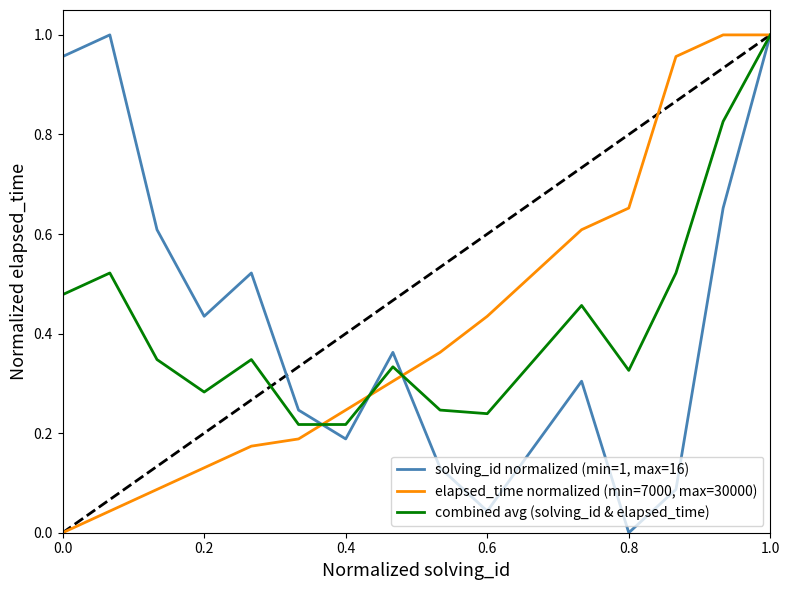

What is the sum of all combined avg (solving_id & elapsed_time) values?

6.7